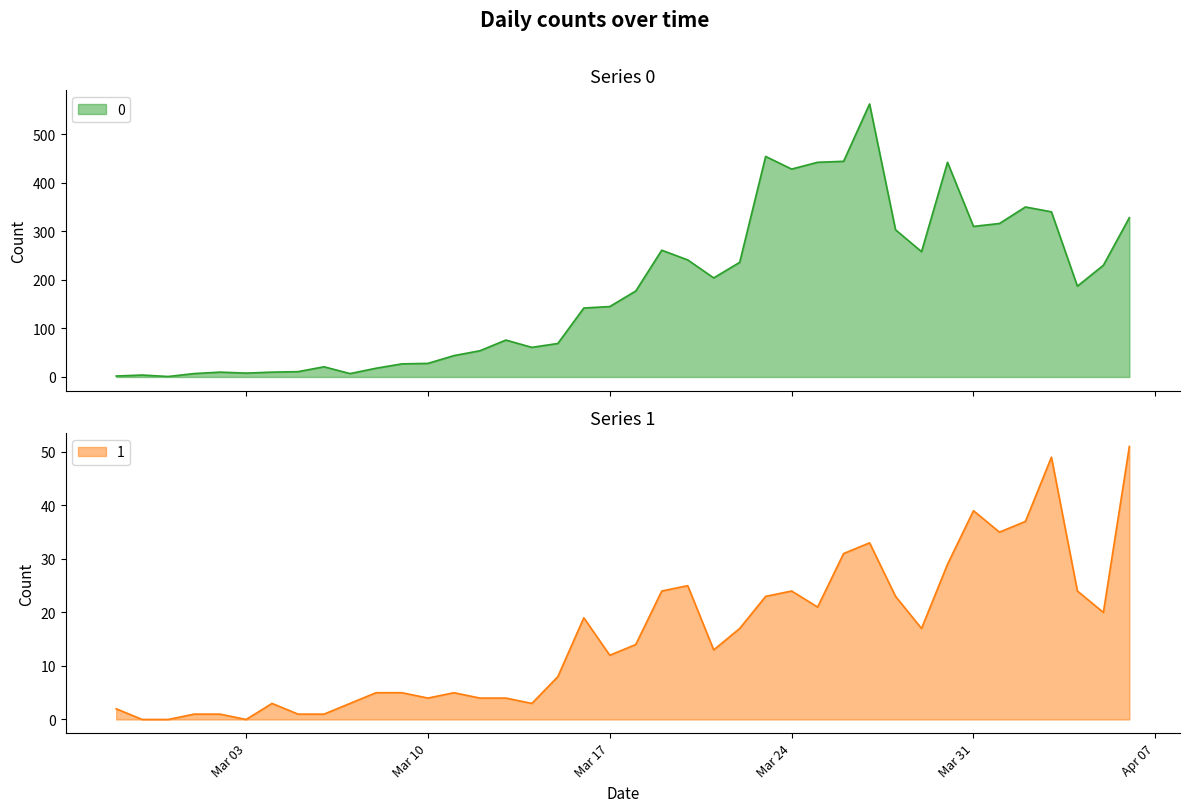

Where does the 1 series first go above 14?

2020-03-16